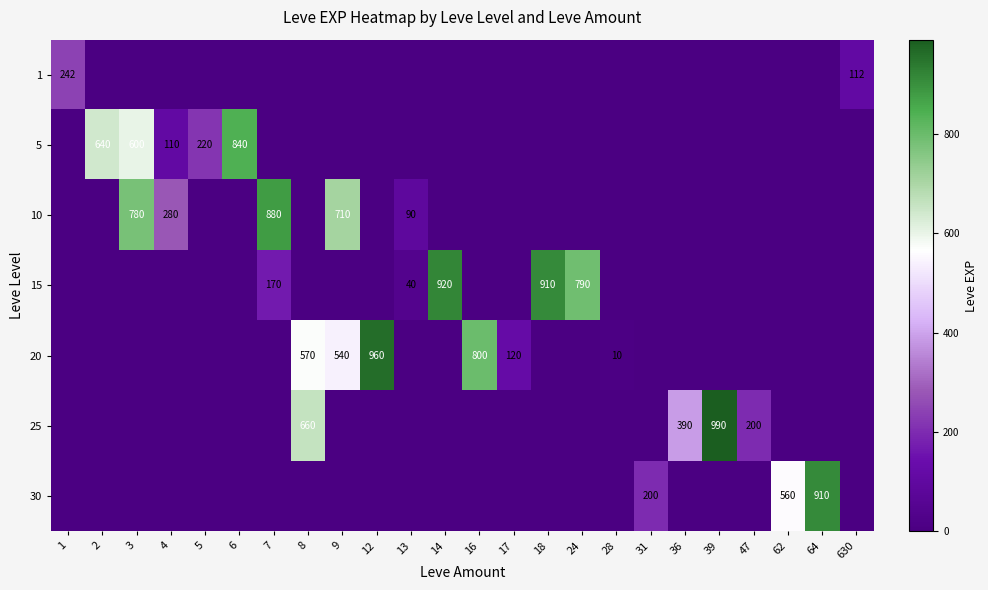

Is it true that 20 equals 7 at 28?

False